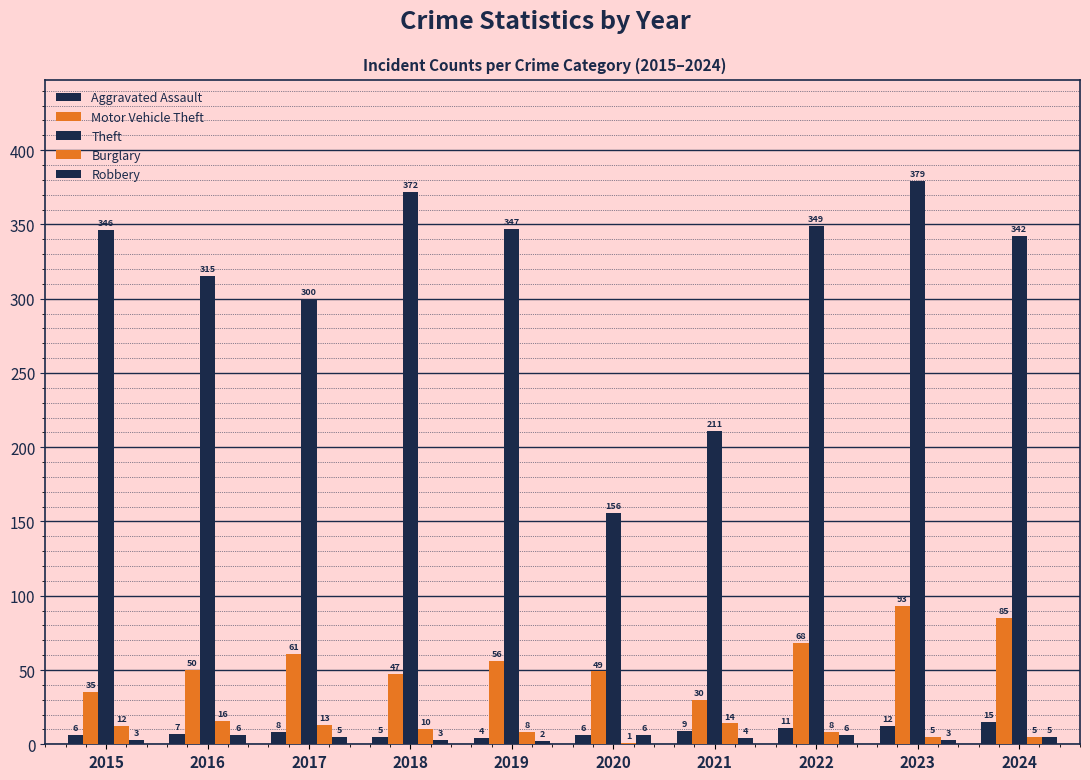

What is the average value of the Robbery series?

4